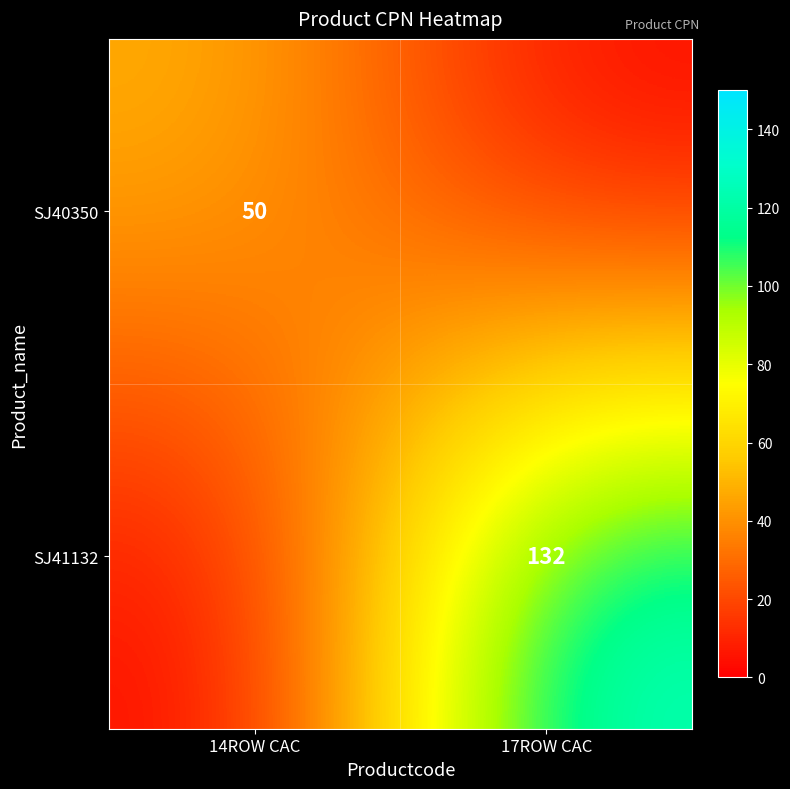

True or false: SJ40350 has a value of 50 at 14ROW CAC.

True